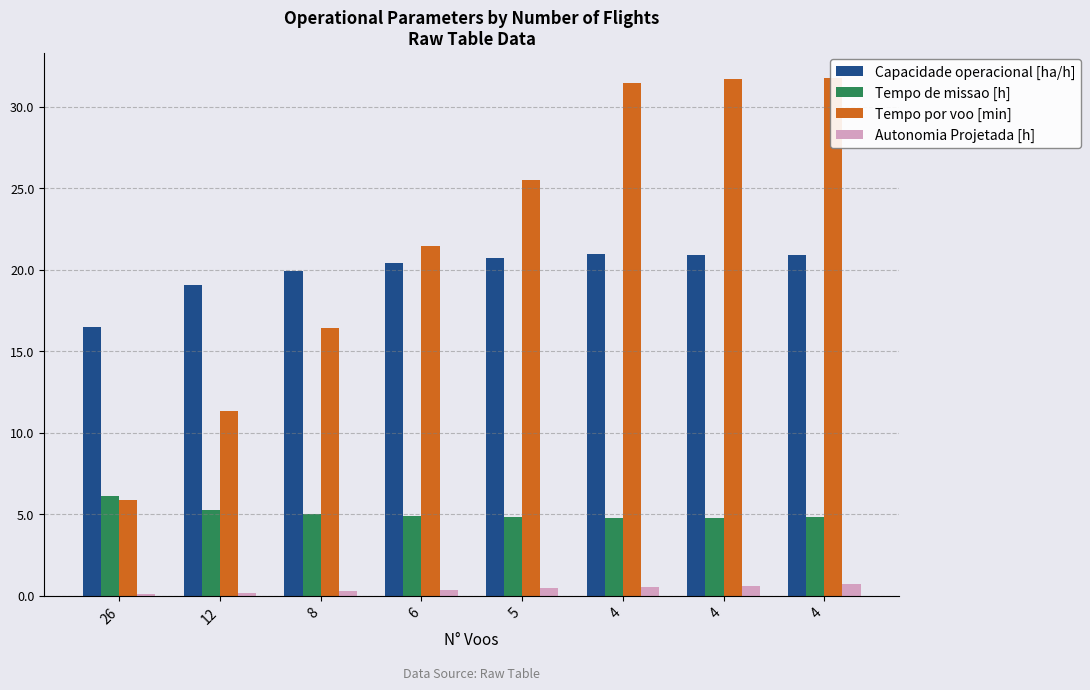

What is the lowest value of the Tempo de missao [h] series?

4.8